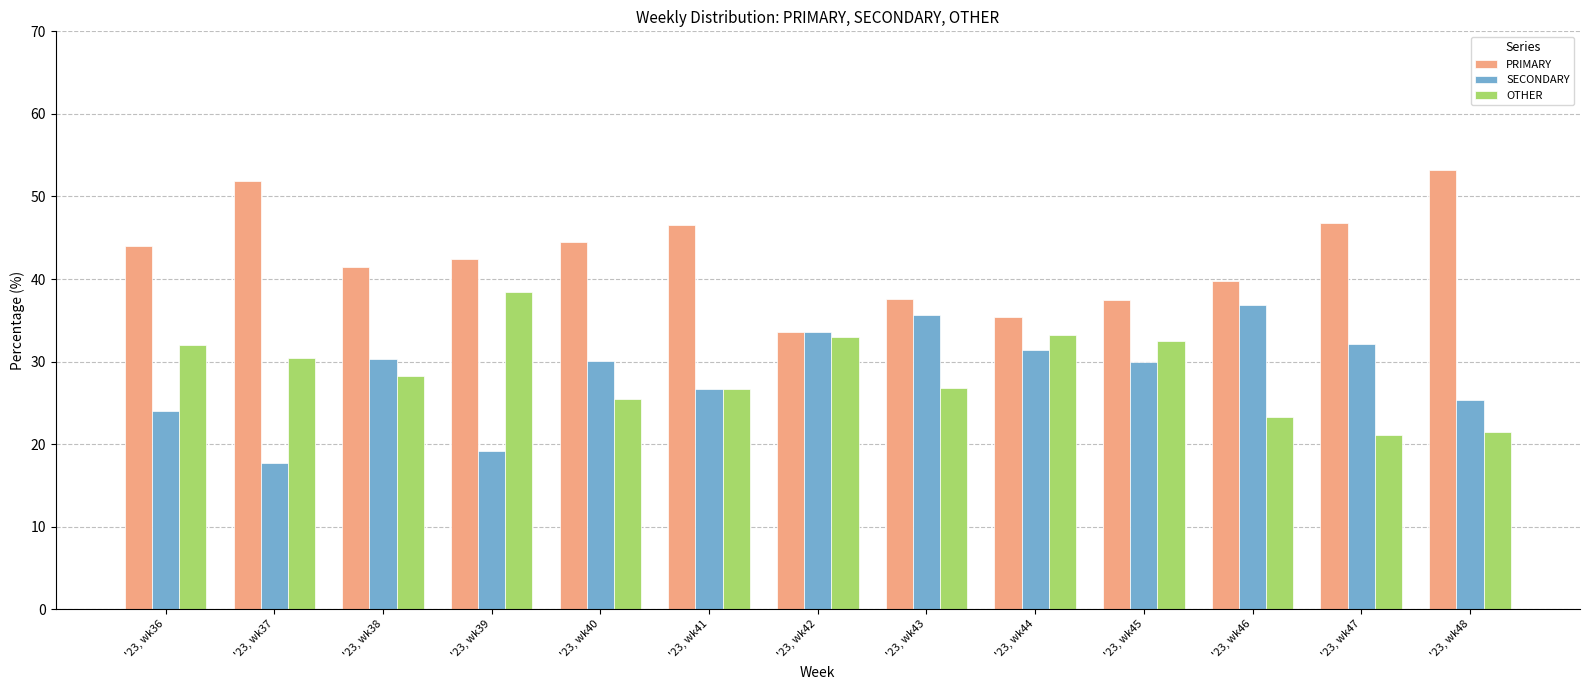

What is the difference between the highest and lowest values at '23, wk36?

20.0